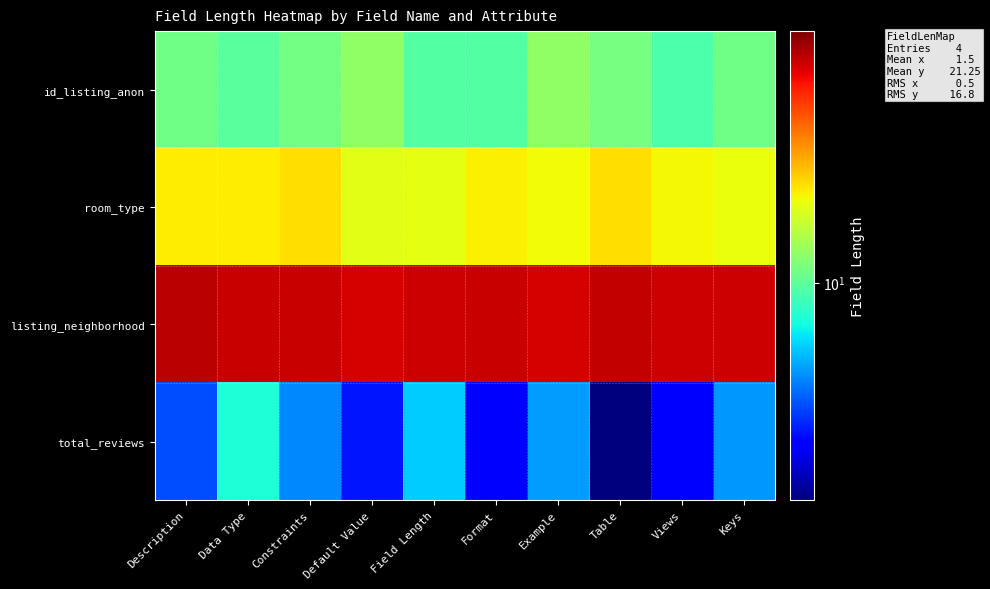

At which category is the sum across all series the highest?

Data Type